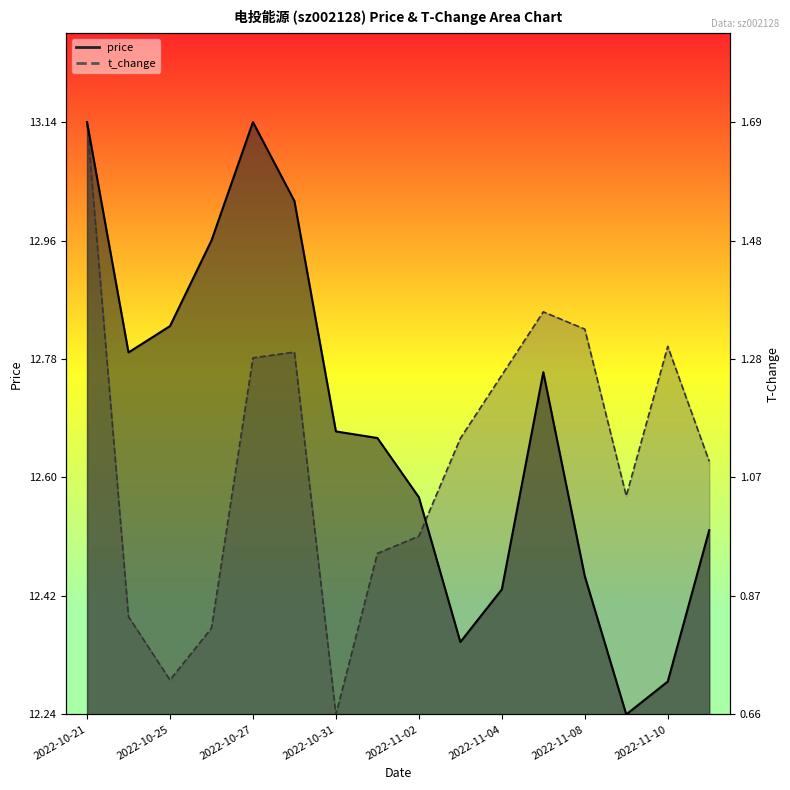

What position from the left is 2022-10-24?

2